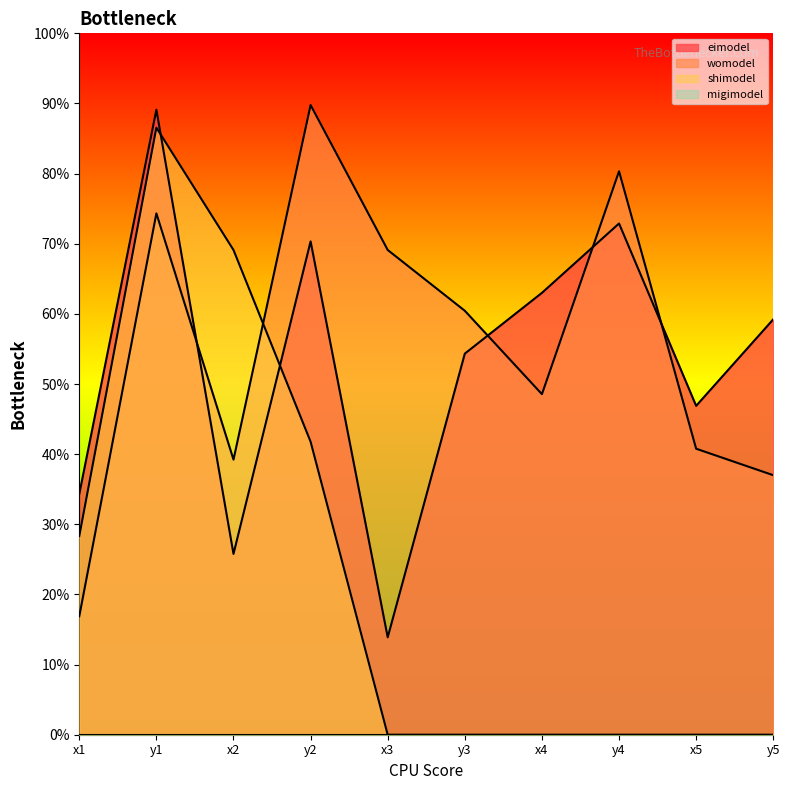

Does the chart display data point markers on the line(s)?

No